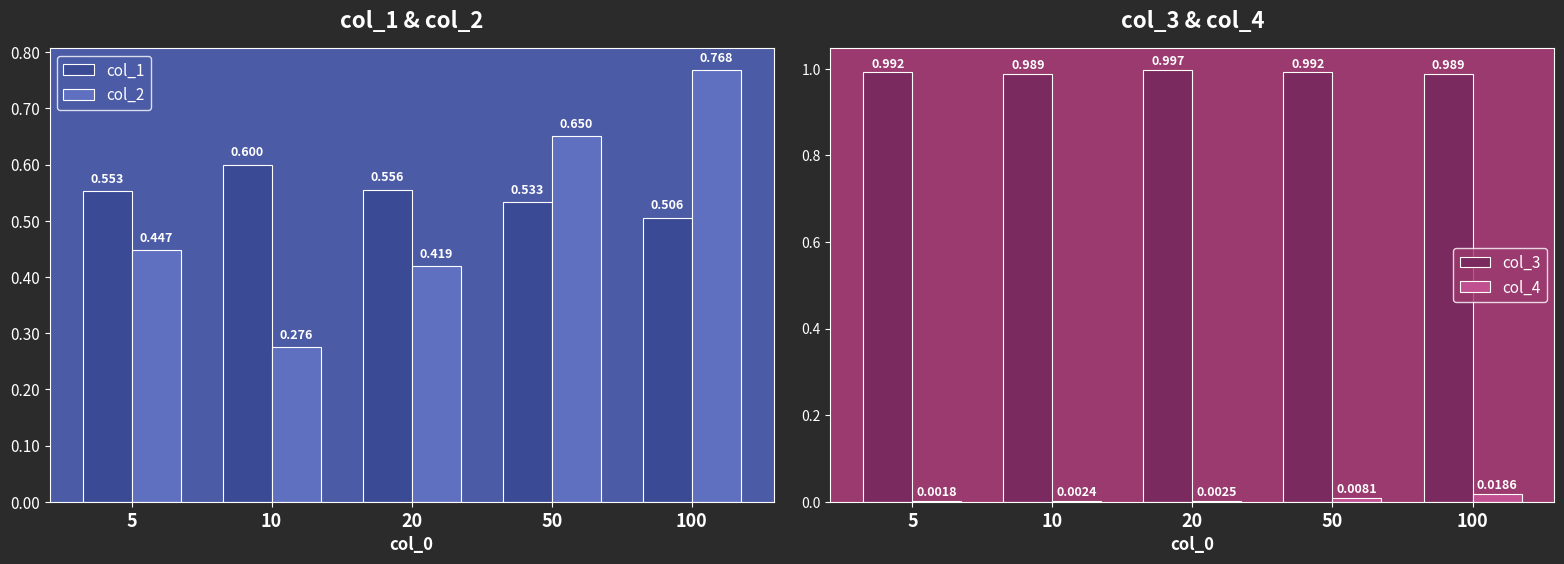

The value of col_1 at 100 is 0.3. True or false?

False